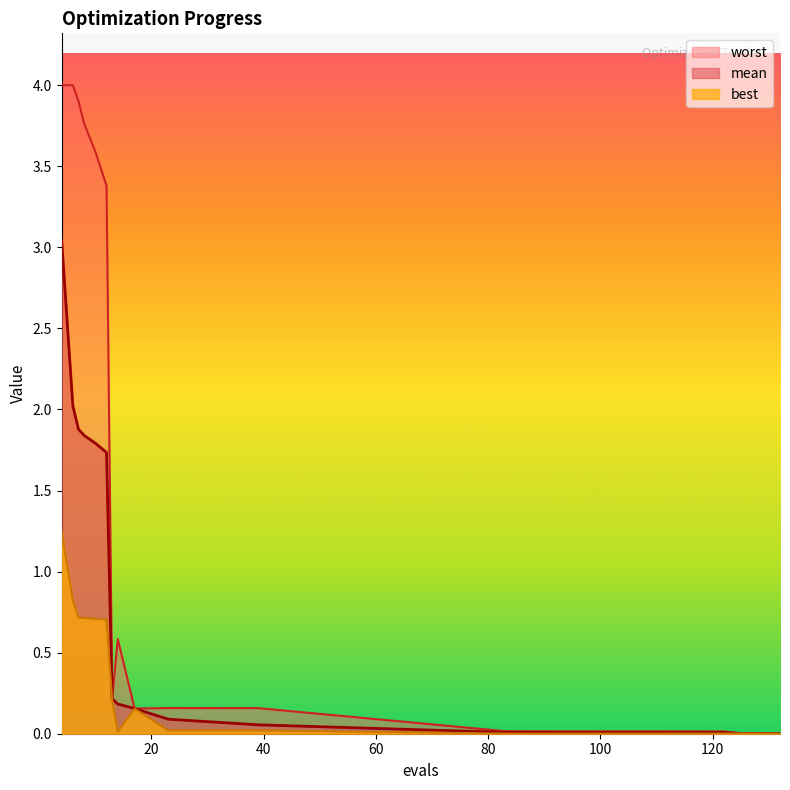

What is the difference between the mean values at 10 and 90?

1.8